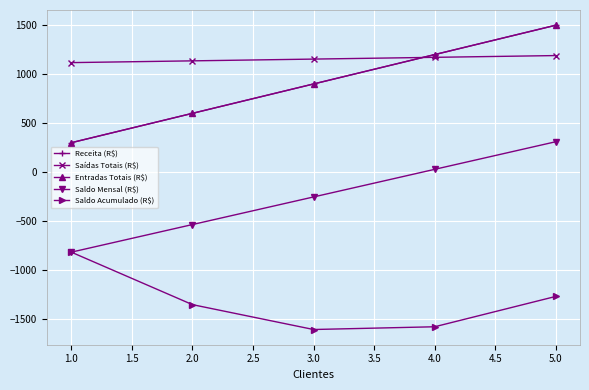

Is this an area chart (filled region under the line)?

No